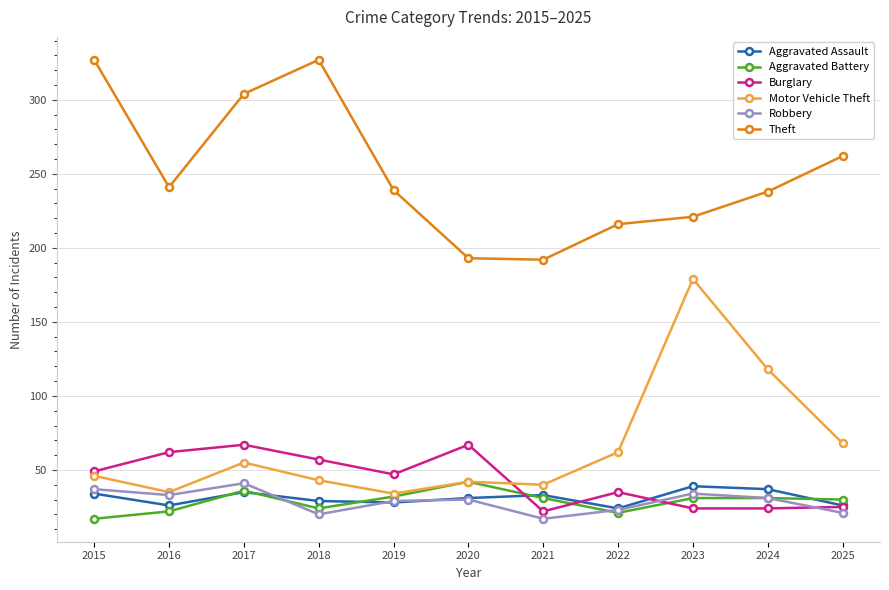

How many interior local peaks does the Aggravated Assault series have?

3